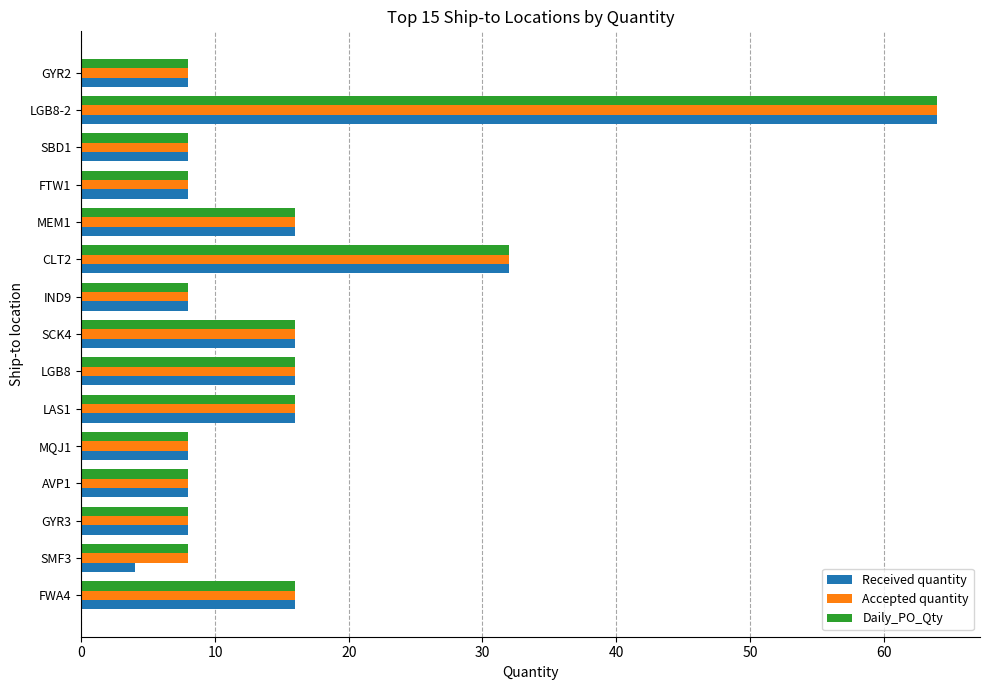

What is the sum of the Received quantity values at SBD1 and MQJ1?

16